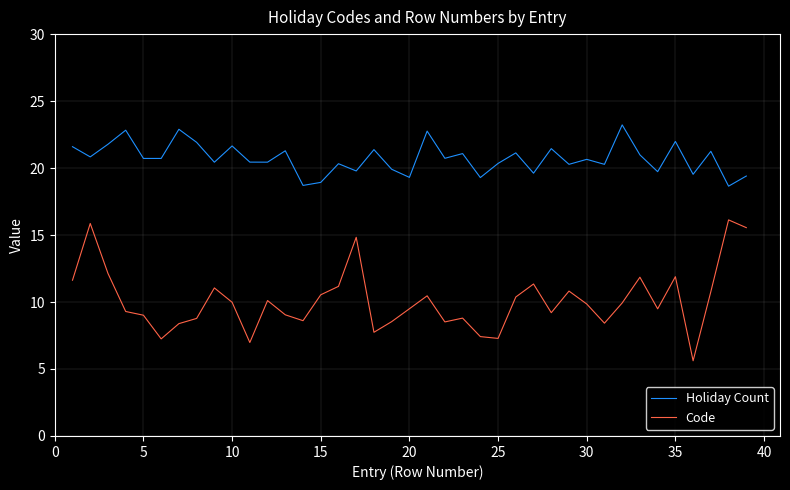

True or false: Code and Holiday Count cross at least once.

False